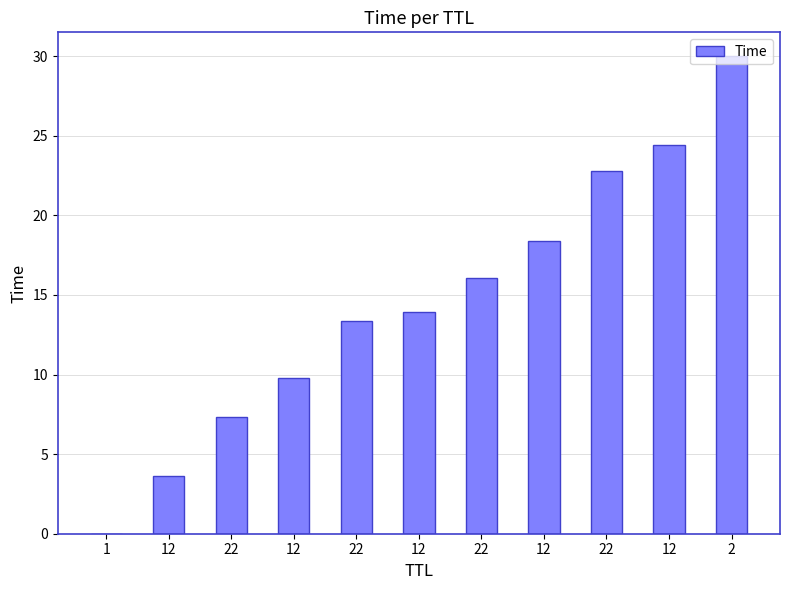

What is the average value?

14.5